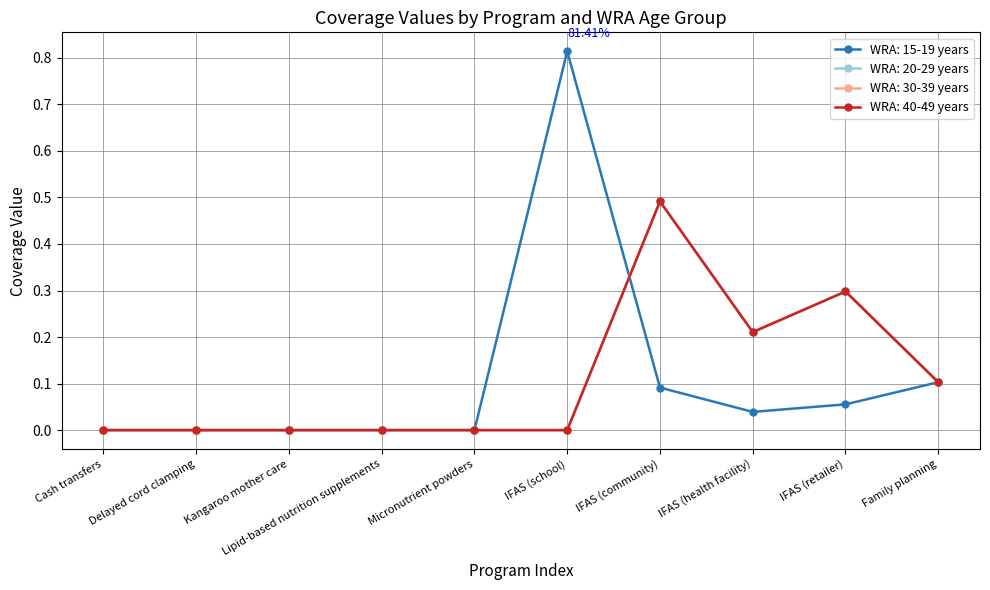

How many lines are shown in the chart?

4